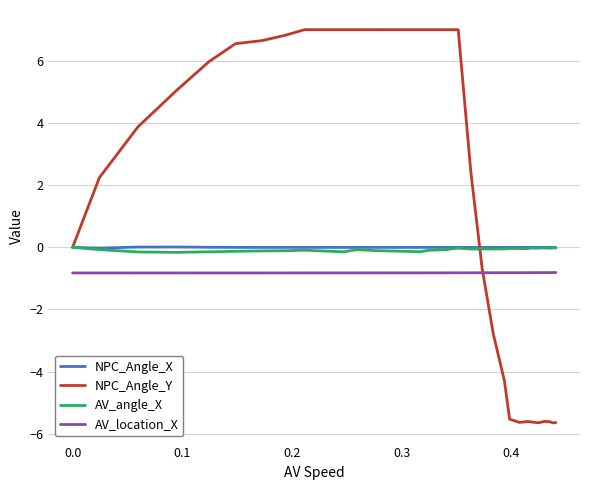

At how many categories does at least one series exceed 2?

17